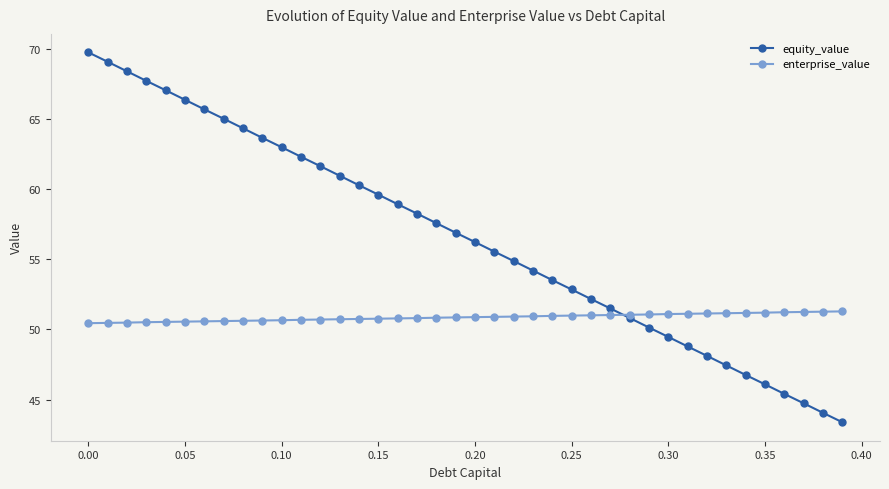

True or false: equity_value has more than 0 interior local peaks.

False